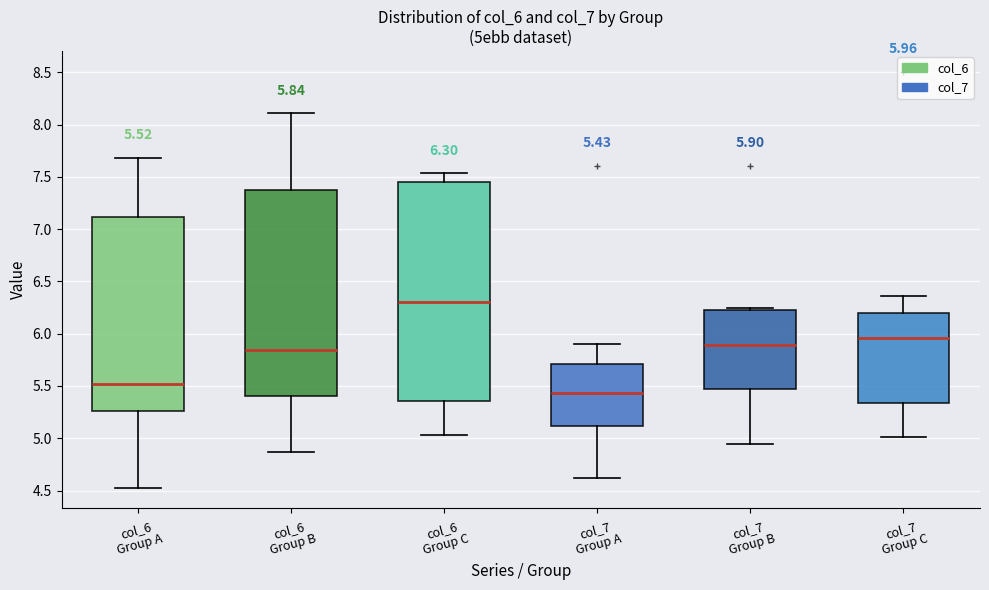

Which box has the lowest median line?

col_7 Group A